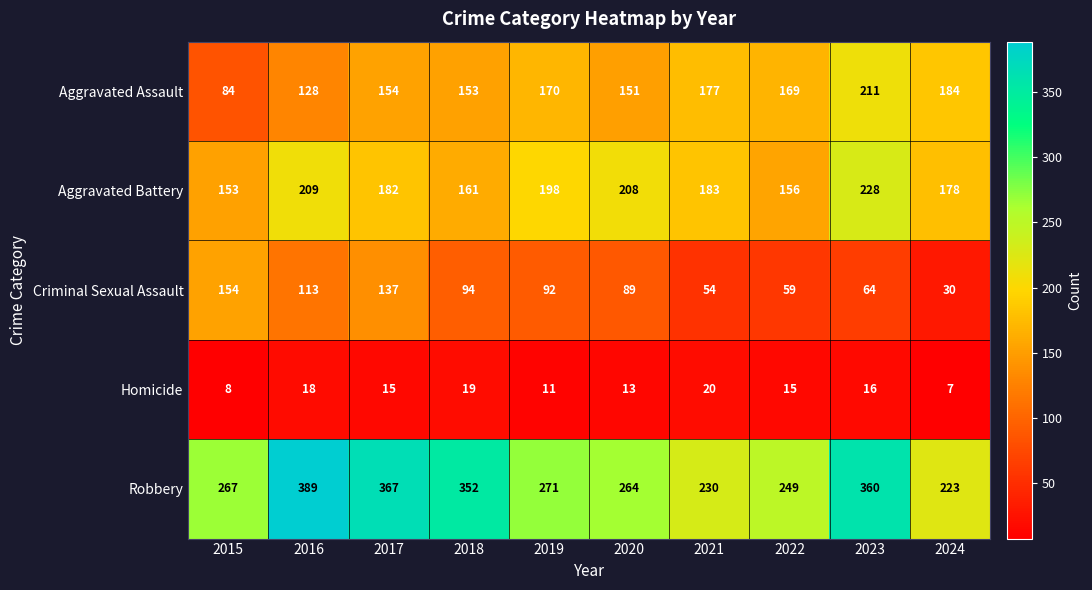

What is the difference between the Criminal Sexual Assault values at 2020 and 2023?

25